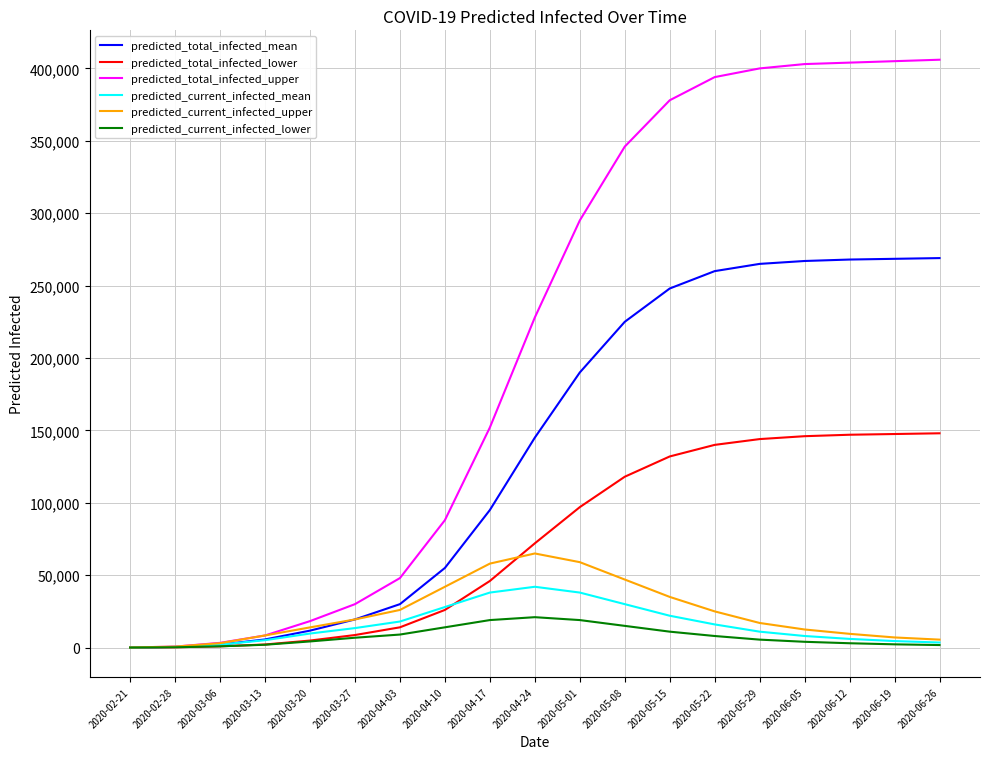

The predicted_total_infected_mean series shows 267000 at 2020-06-05. True or false?

True